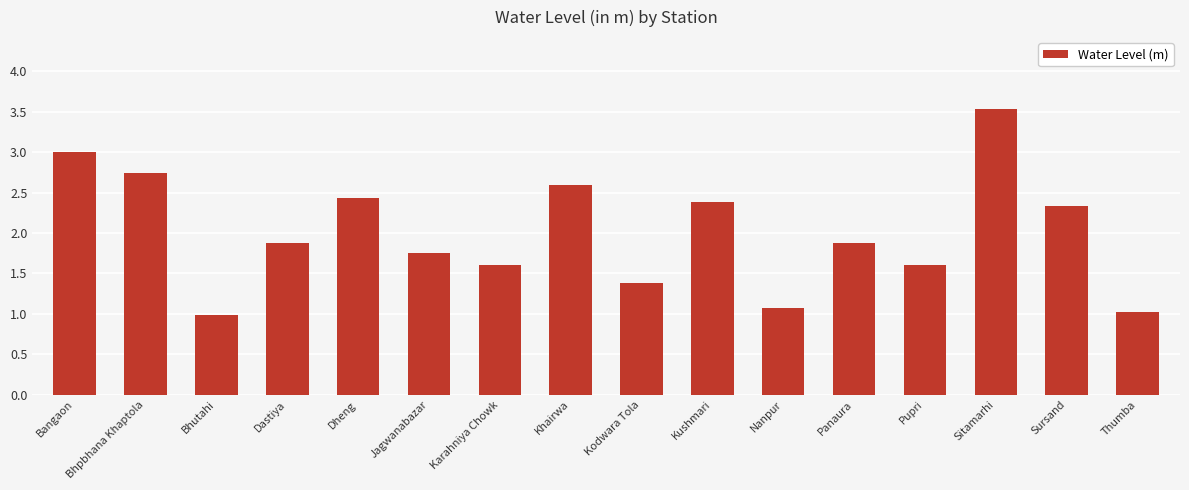

Are the bars horizontal?

No